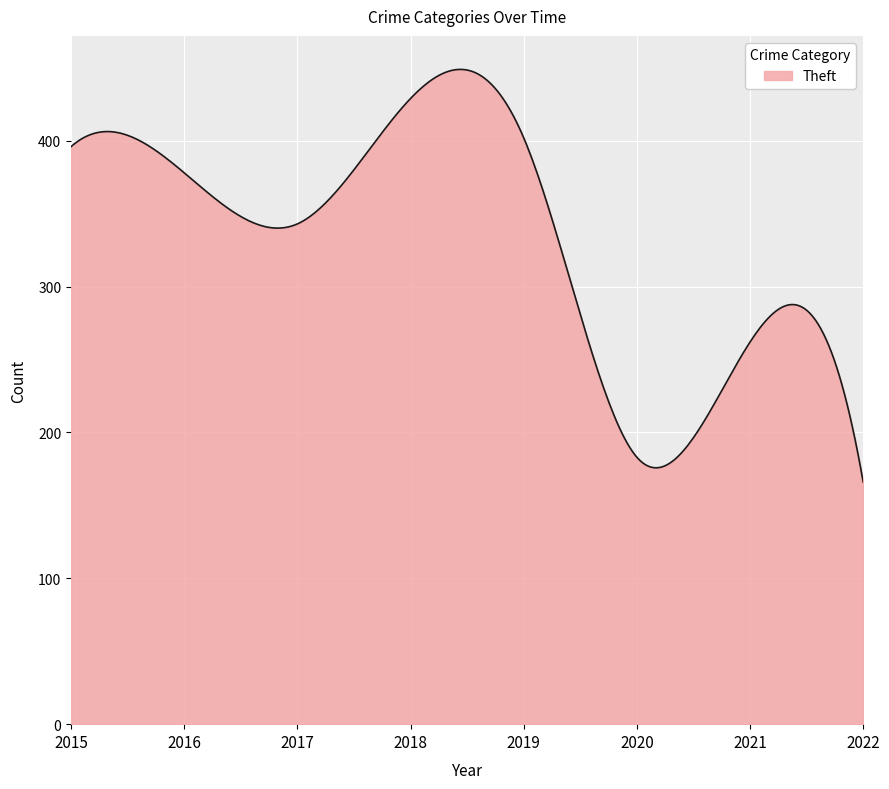

What is the minimum value shown in the chart?

166.0